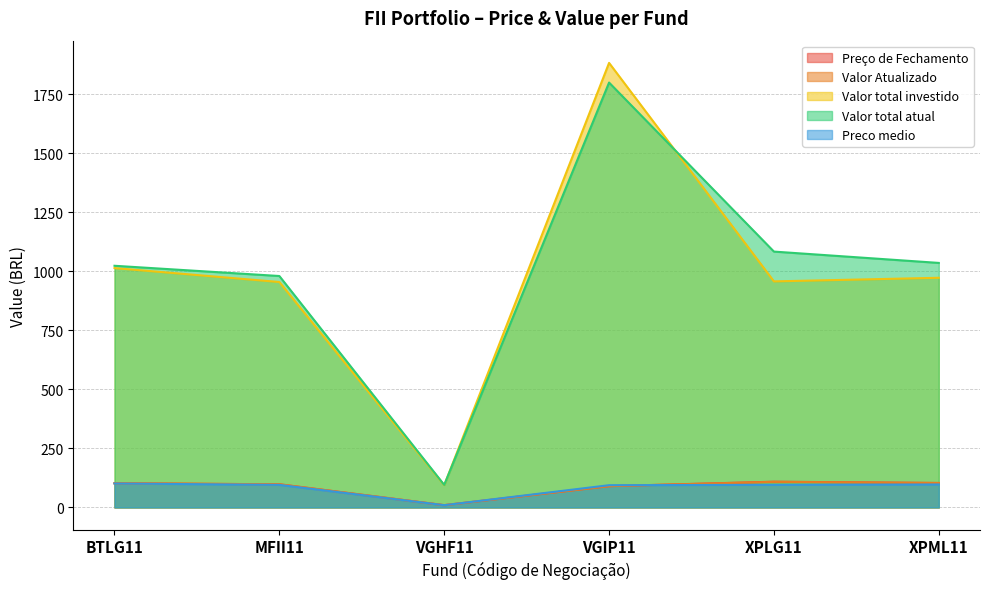

Which has a higher value, XPML11 or BTLG11?

XPML11